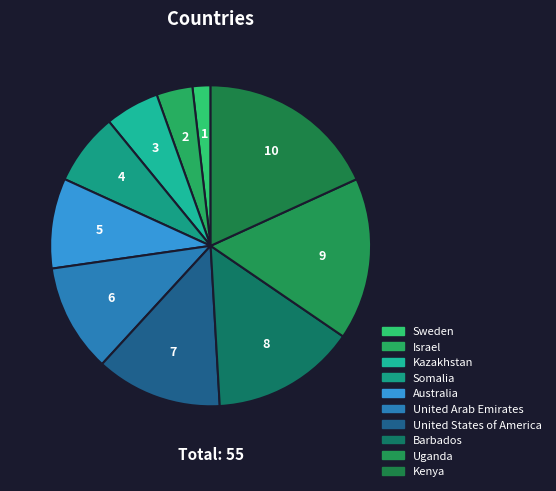

To the nearest percent, what is the difference between the largest and smallest slice percentages?

16%